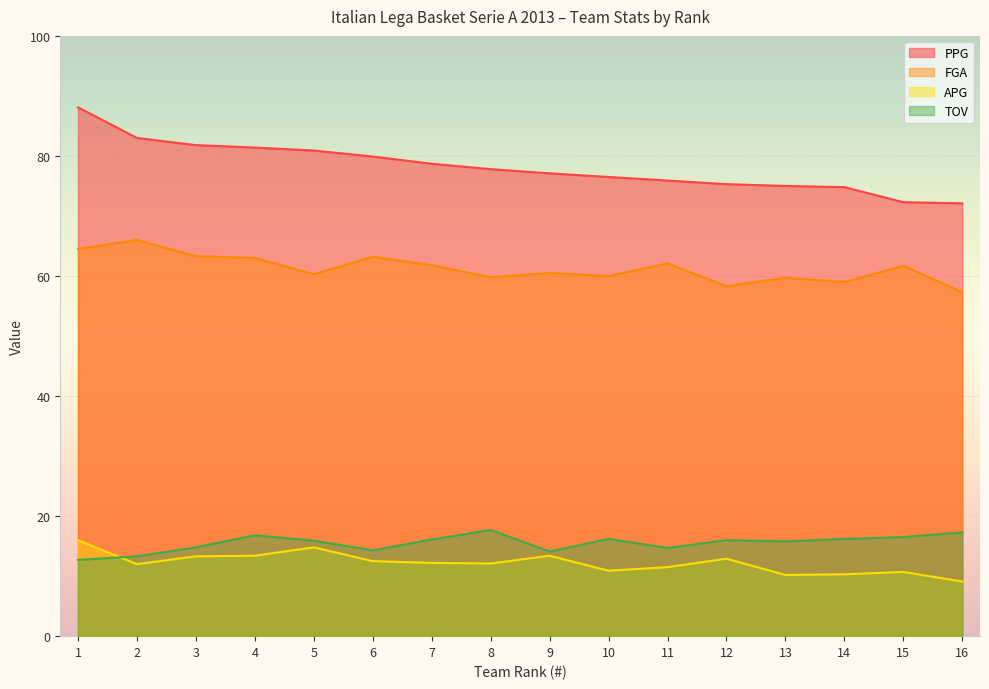

At how many categories does at least one series exceed 65?

16